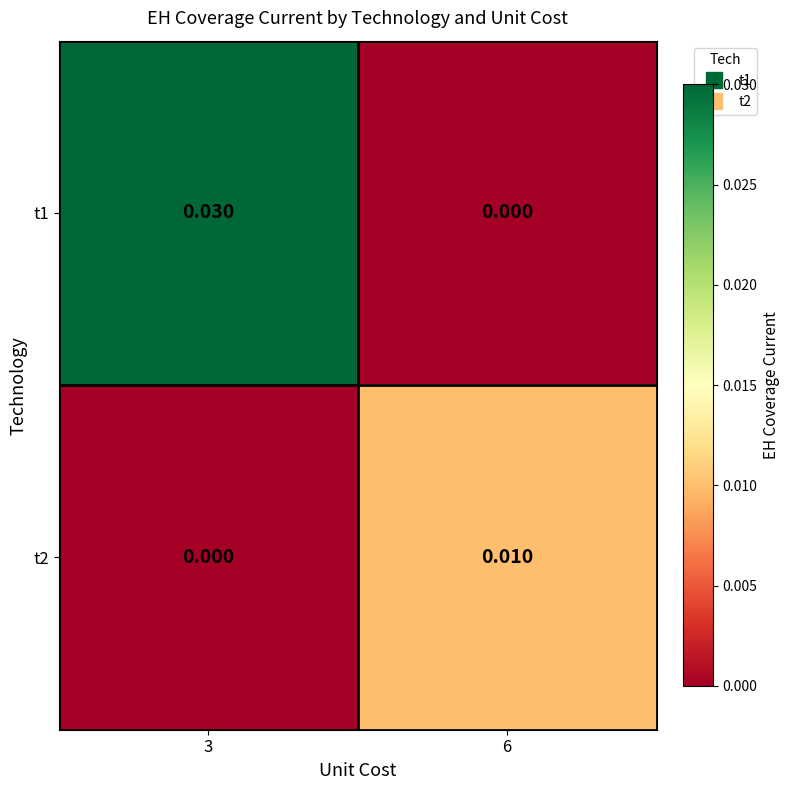

Which series has the largest total across all categories?

t1